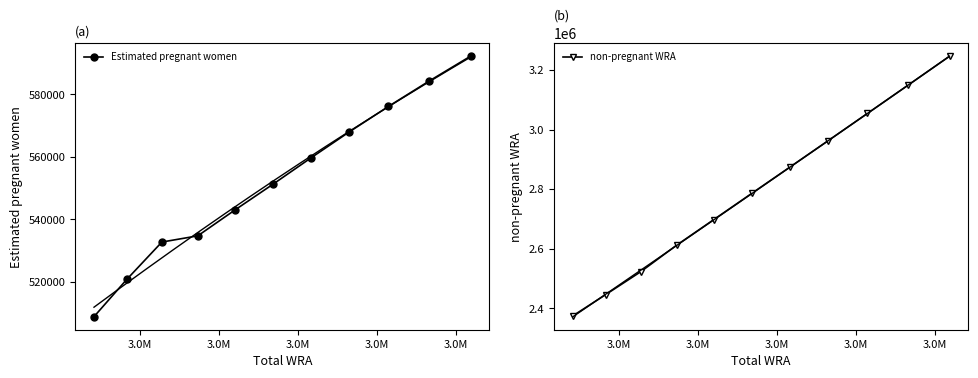

How many data points in Estimated pregnant women are less than 551188?

5